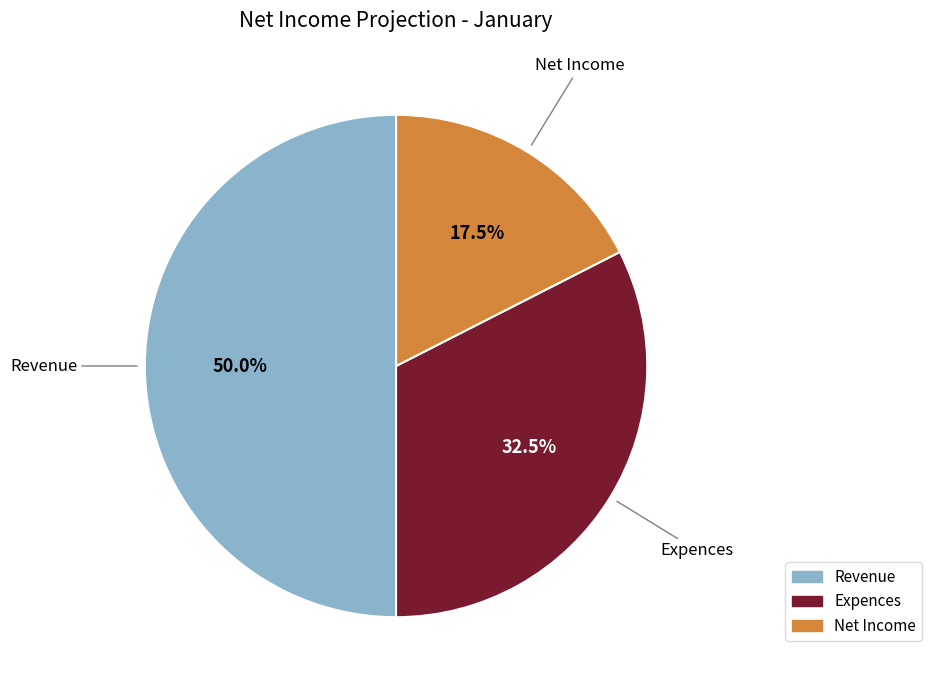

Rank the categories by value from highest to lowest.

Revenue, Expences, Net Income